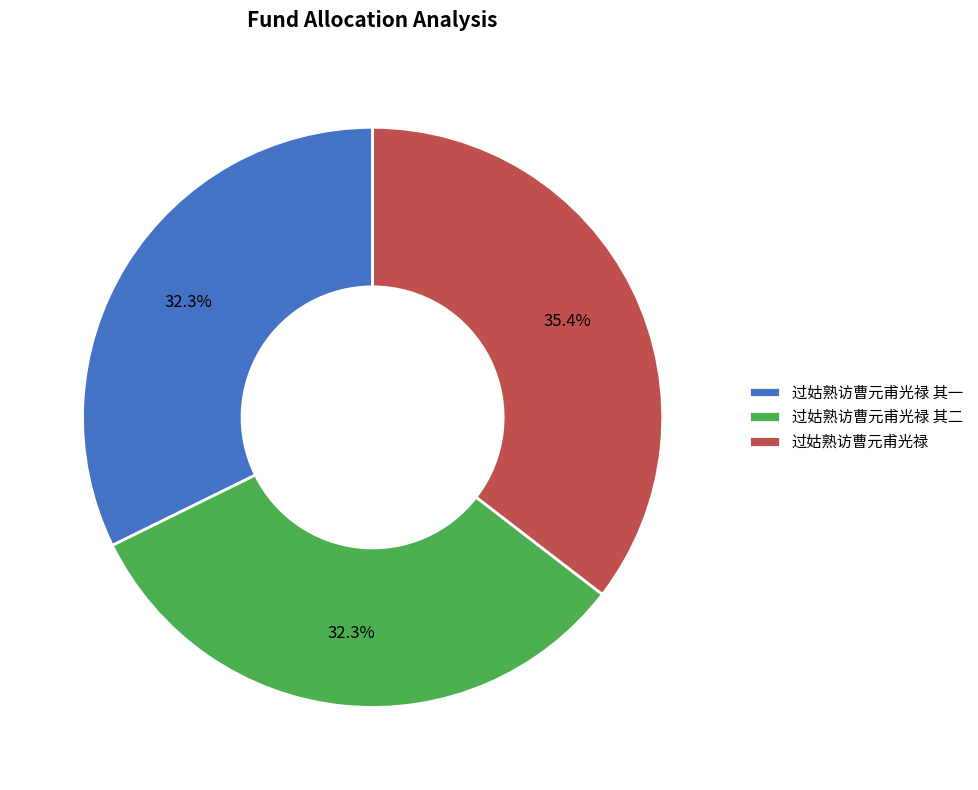

Which slice is the largest?

过姑熟访曹元甫光禄